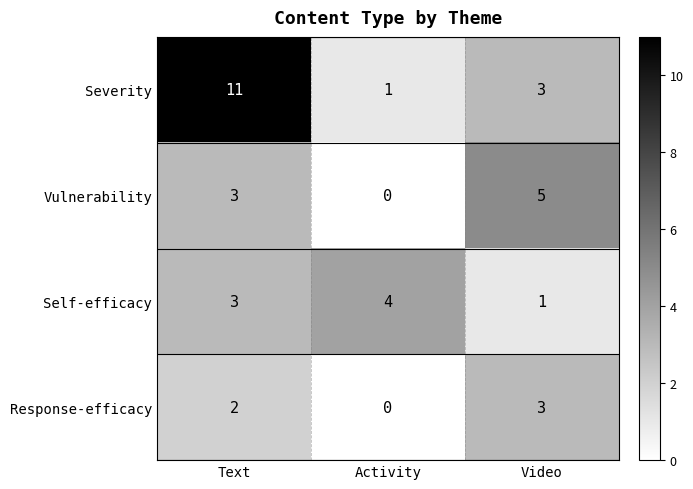

True or false: Self-efficacy has a value of 0 at Video.

False